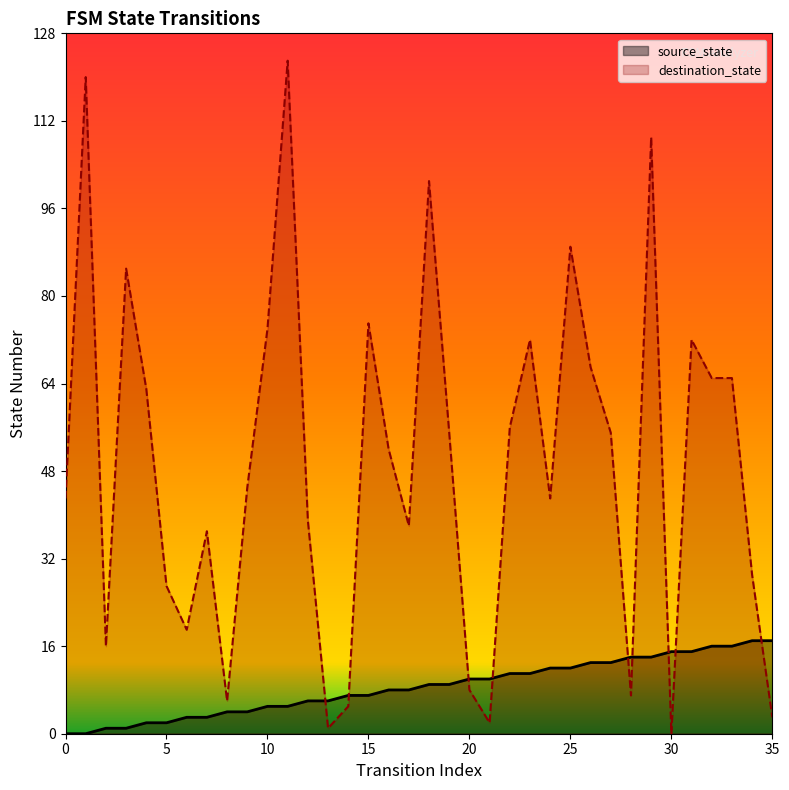

At which label does destination_state first exceed 52?

1